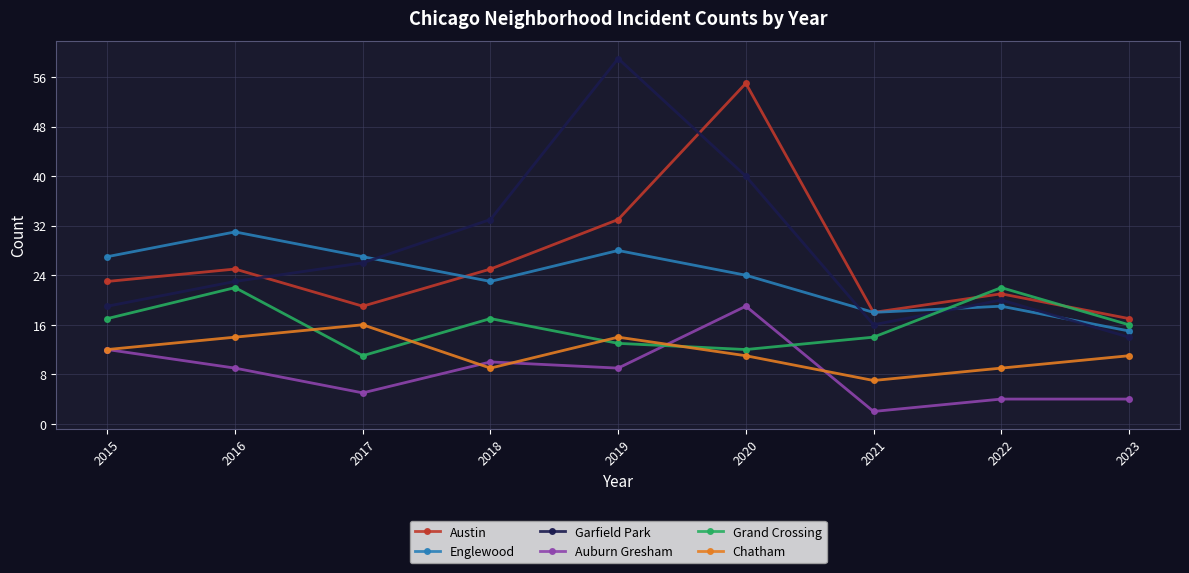

Which series ends up on top after the final intersection of Chatham and Auburn Gresham?

Chatham